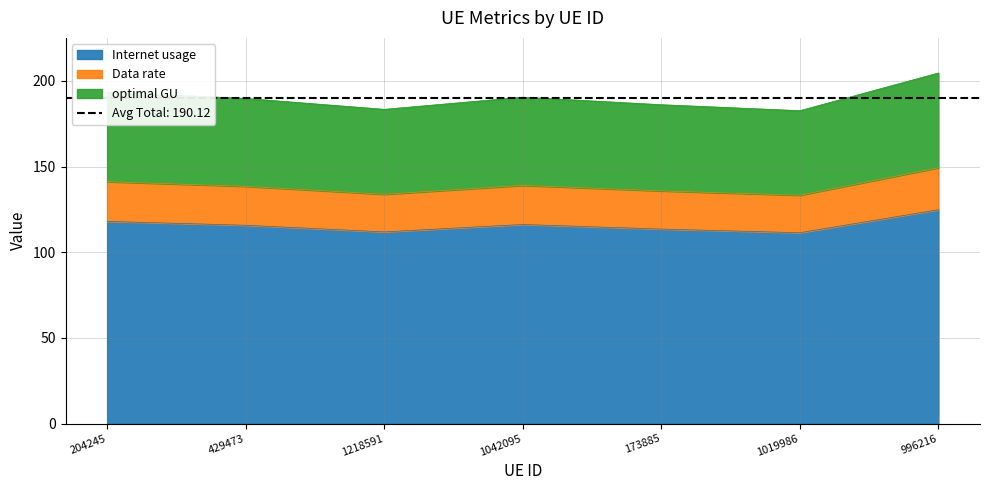

The value of Internet usage at 173885 is 113.5. True or false?

True